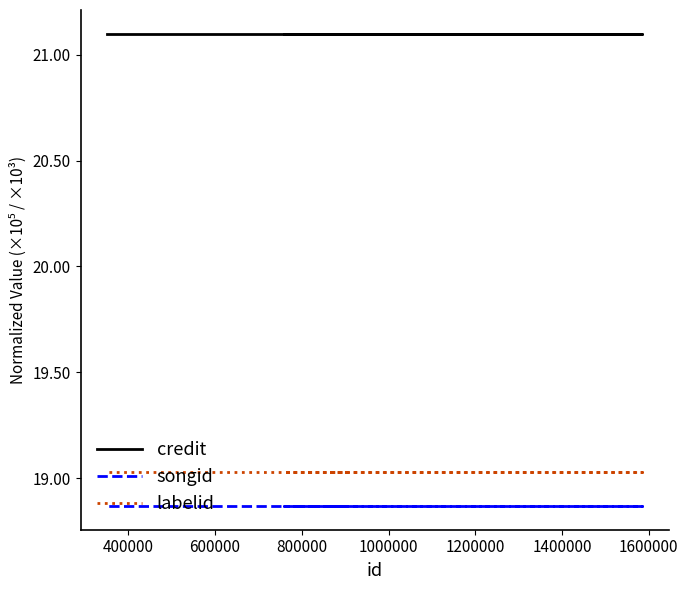

True or false: labelid has more than 1 interior local peaks.

False